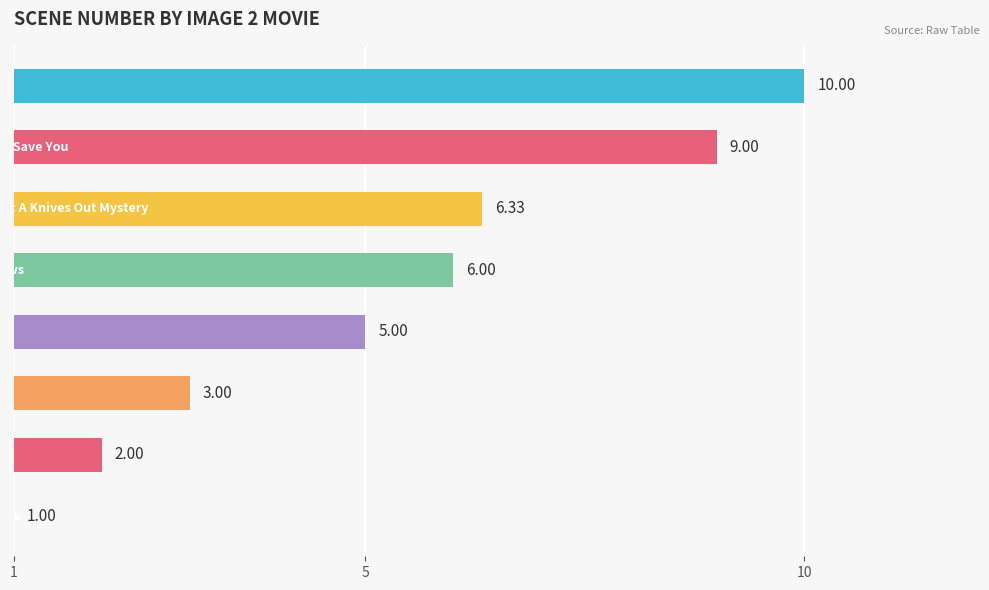

What is the average value?

5.3